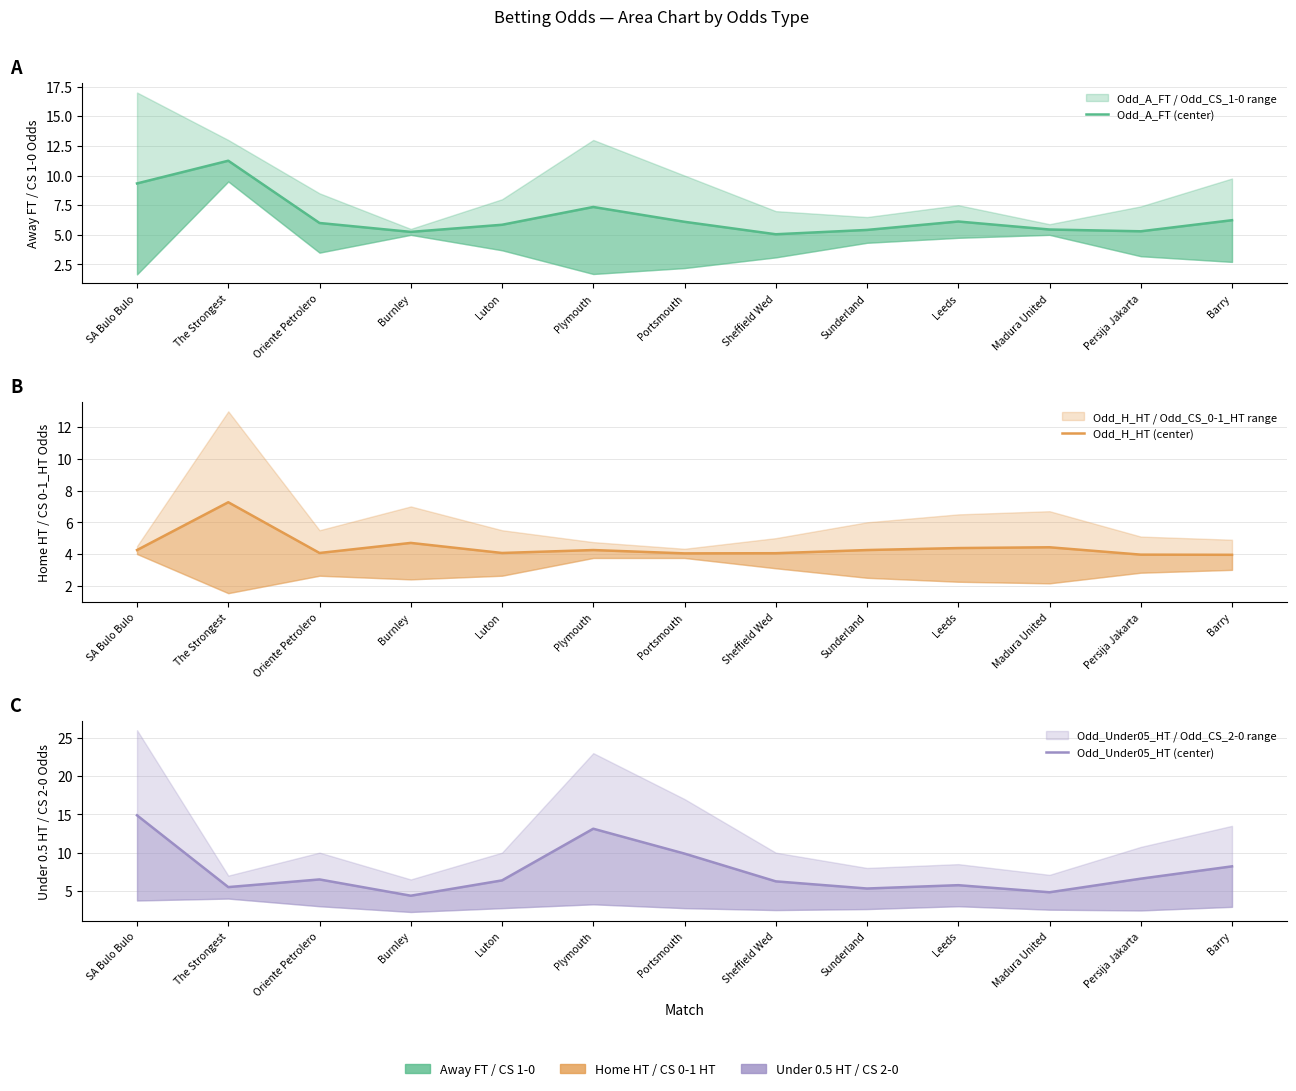

What is the difference between the Odd_A_FT (center) values at SA Bulo Bulo and Barry?

3.1